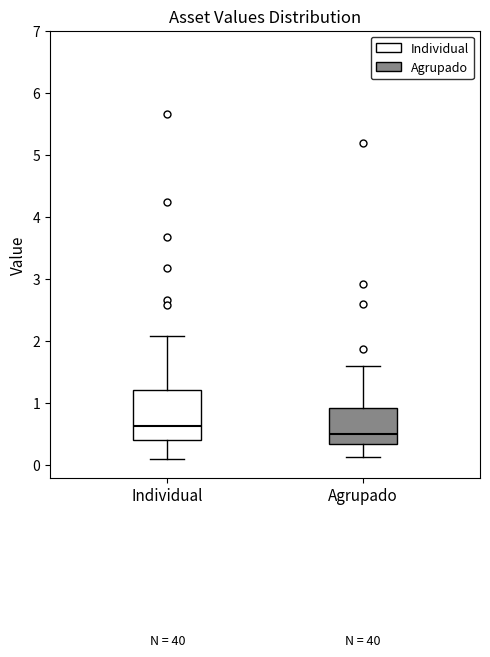

Reading left to right, read every box against the y-axis: the position of its median line, the range the box covers, and the ends of its whiskers. The values are not printed on the chart, so give them approximately, as read against the axis.

Individual: median 0.6, box 0.4 to 1.2, whiskers 0.1 to 2.1
Agrupado: median 0.5, box 0.3 to 0.9, whiskers 0.1 to 1.6